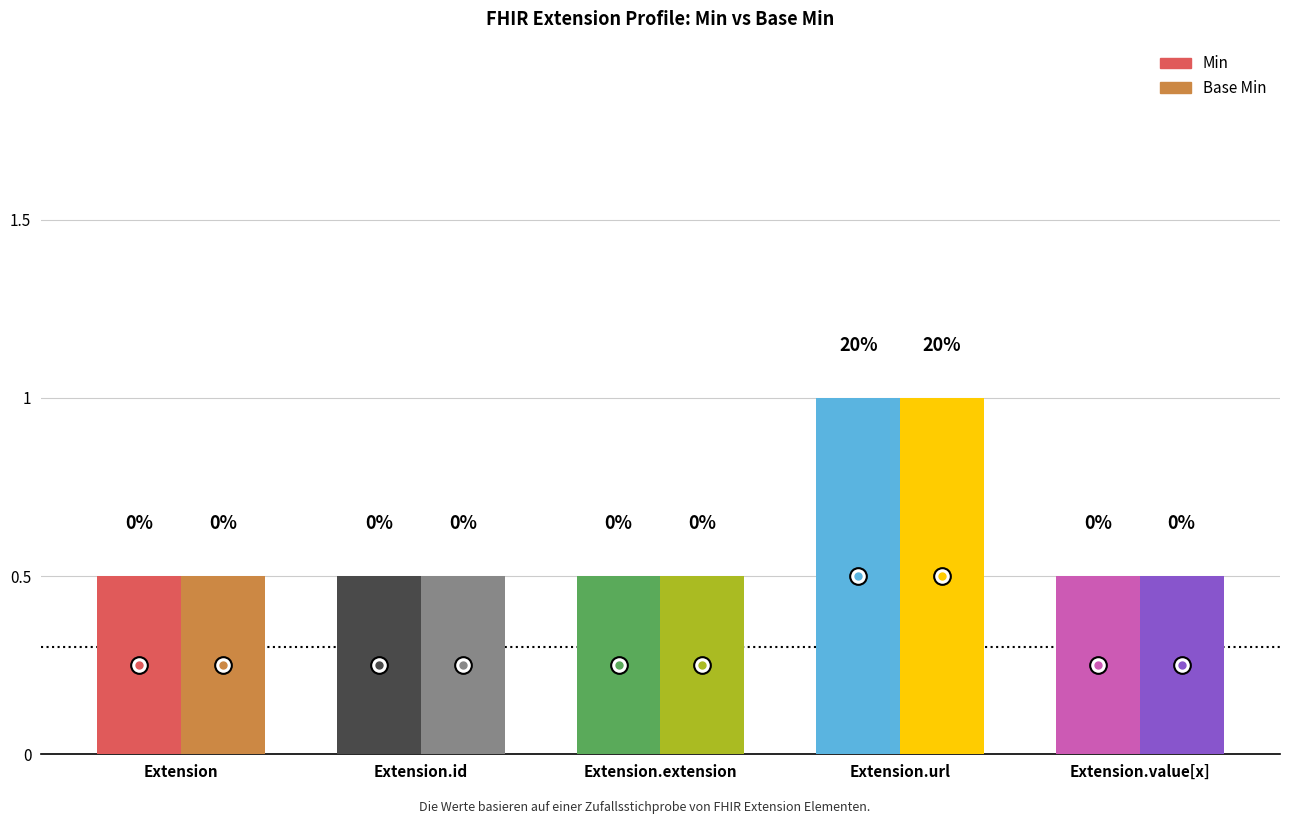

Rank the categories by Min value from lowest to highest.

Extension, Extension.id, Extension.extension, Extension.value[x], Extension.url